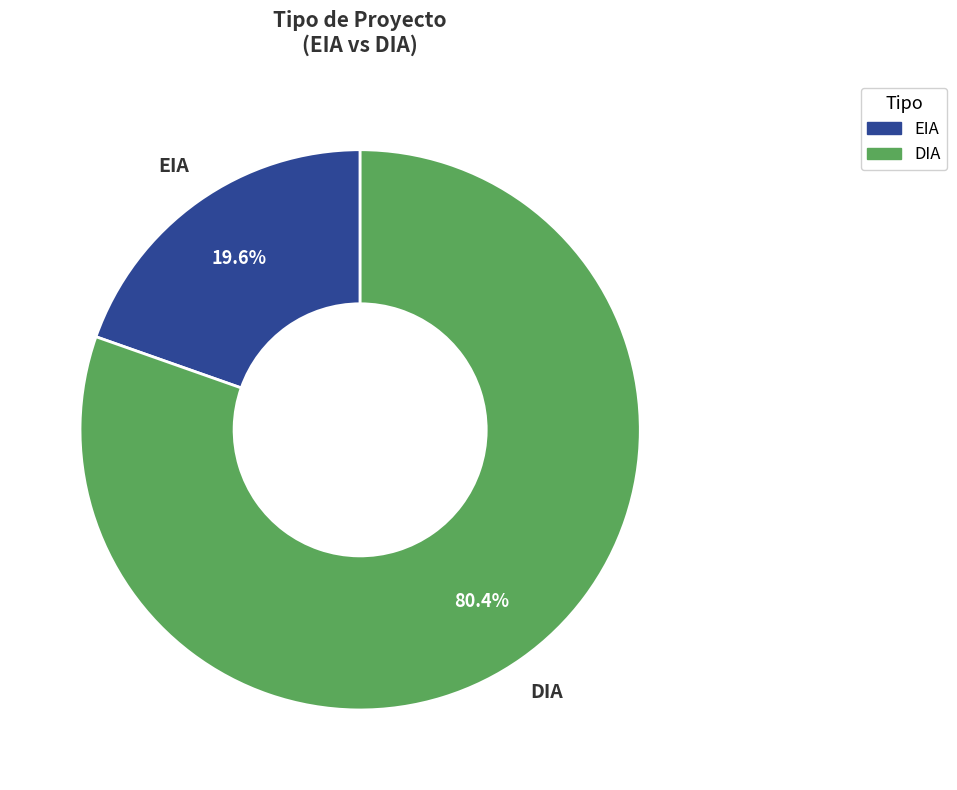

To the nearest percent, what is the difference between the DIA and EIA slice percentages?

61%